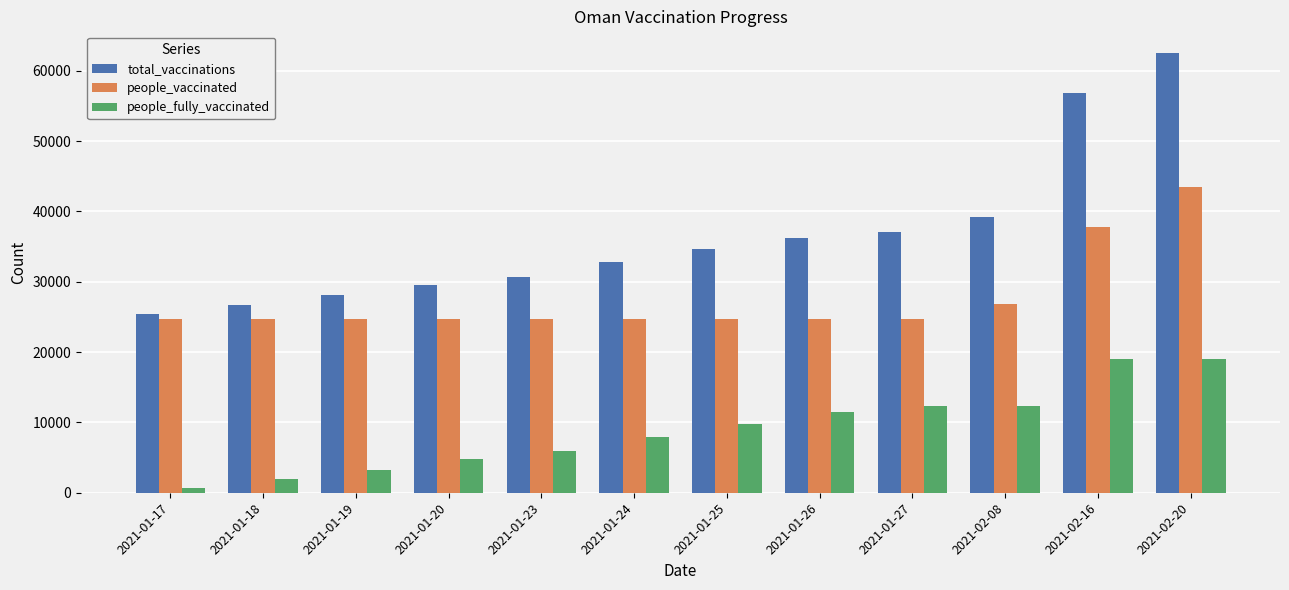

What position from the left is 2021-01-23?

5